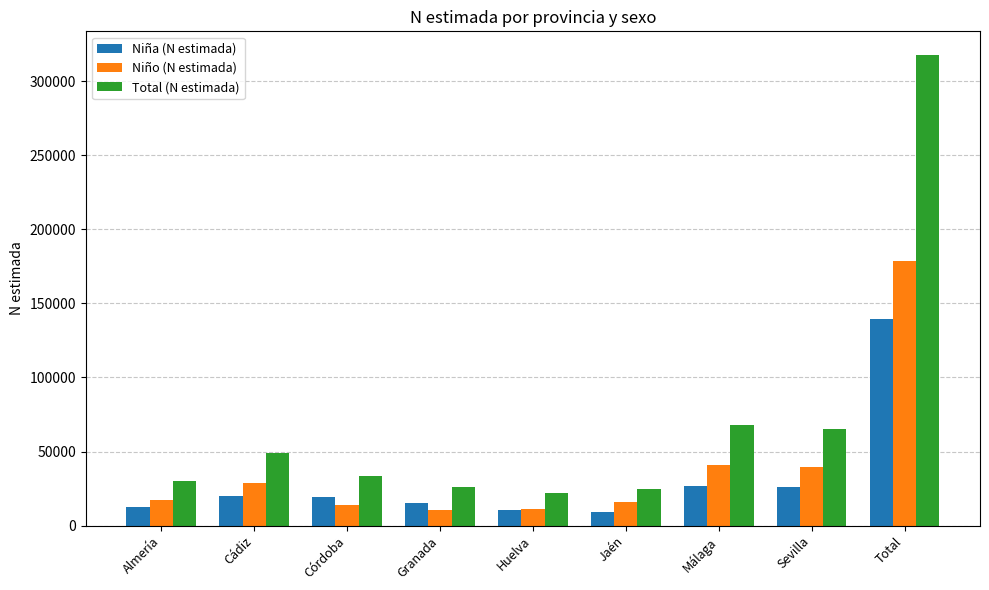

What is the approximate value of Niña (N estimada) at Cádiz?

20240